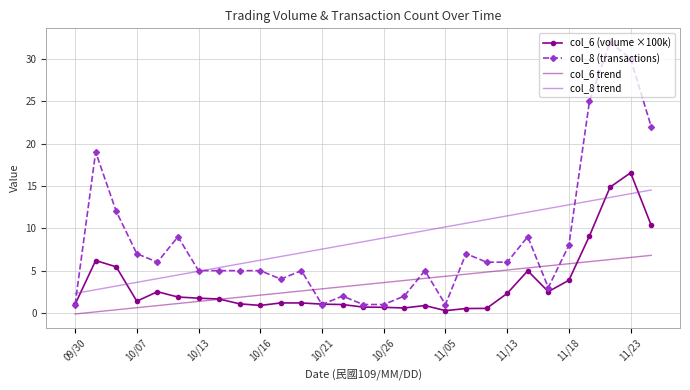

True or false: col_8 trend and col_6 (volume ×100k) cross at least once.

True